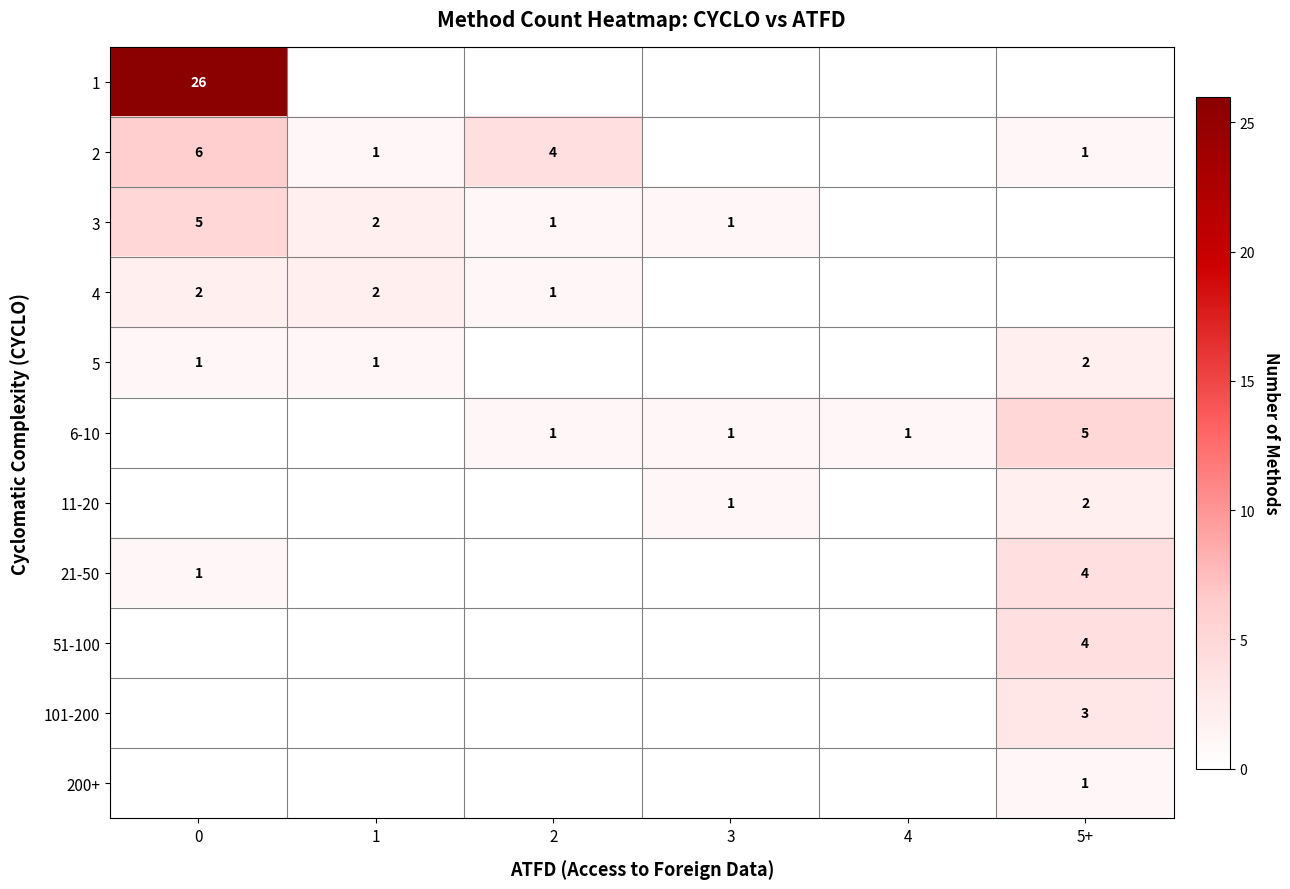

What is the sum of the 21-50 values at 5+ and 0?

5